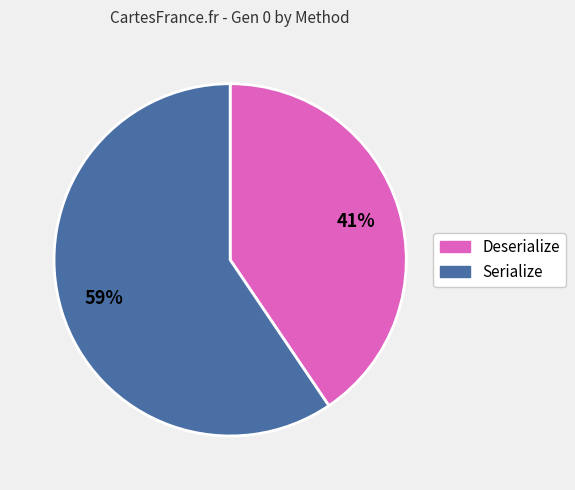

To the nearest percent, what is the average slice percentage?

50%